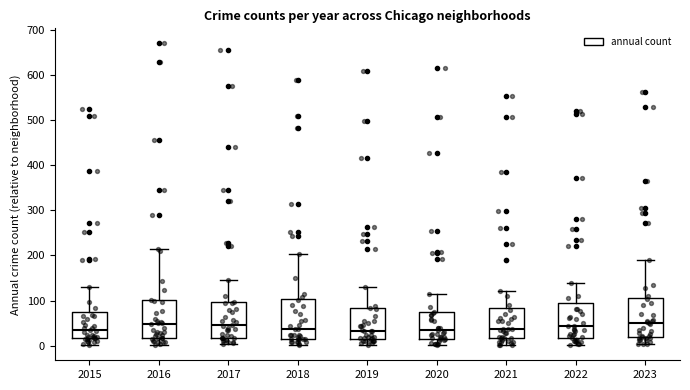

Reading left to right, read every box against the y-axis: the position of its median line, the range the box covers, and the ends of its whiskers. The values are not printed on the chart, so give them approximately, as read against the axis.

2015: median 30, box 20 to 80, whiskers 0 to 130
2016: median 50, box 20 to 100, whiskers 0 to 210
2017: median 50, box 20 to 100, whiskers 0 to 150
2018: median 40, box 10 to 100, whiskers 0 to 200
2019: median 30, box 20 to 80, whiskers 0 to 130
2020: median 40, box 20 to 70, whiskers 0 to 120
2021: median 40, box 20 to 80, whiskers 0 to 120
2022: median 40, box 20 to 90, whiskers 0 to 140
2023: median 50, box 20 to 110, whiskers 0 to 190